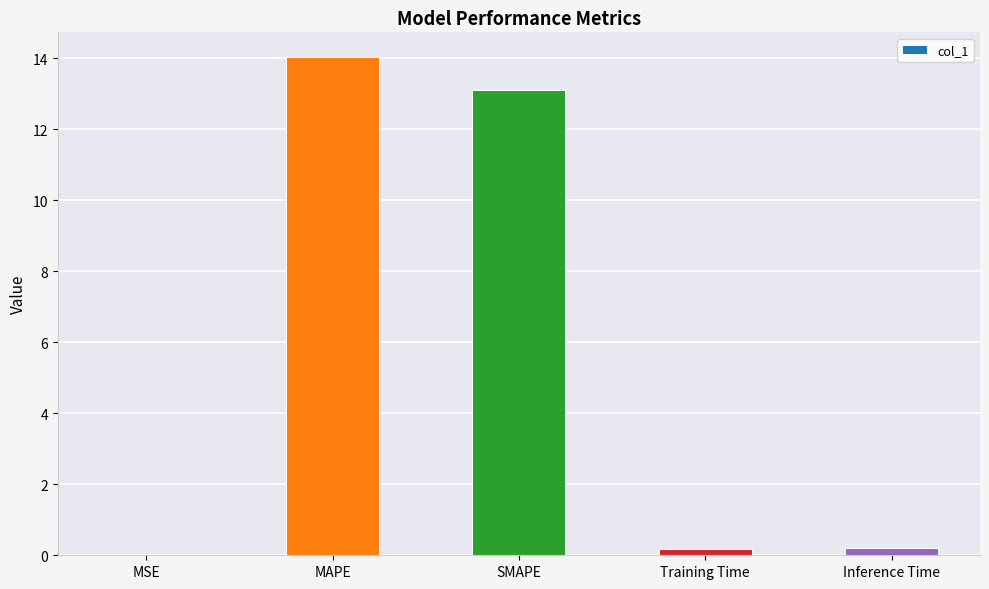

Approximately how many times larger is the value at MAPE compared to SMAPE?

1.1